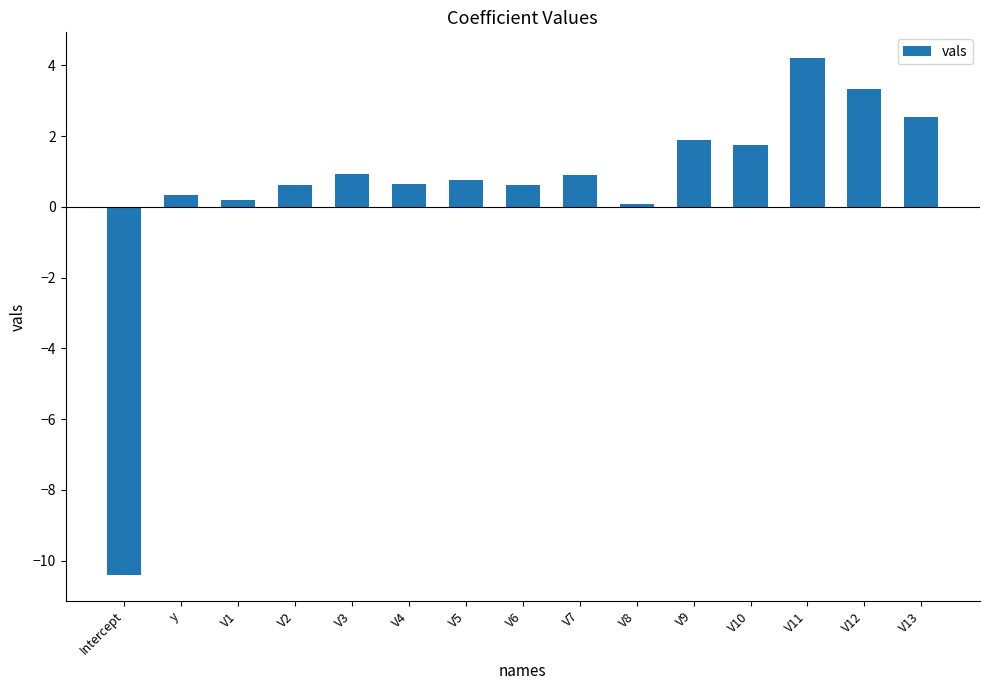

What is the label of the 8th bar from the right?

V6